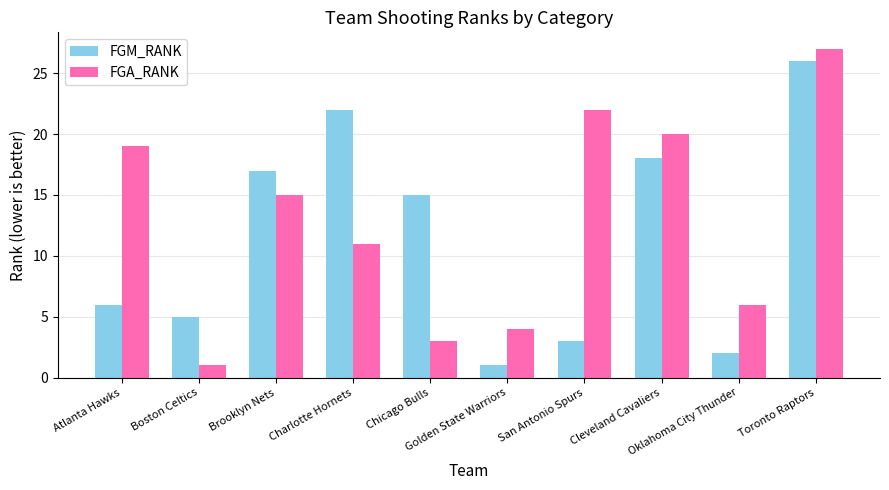

What is the maximum value for FGM_RANK?

26